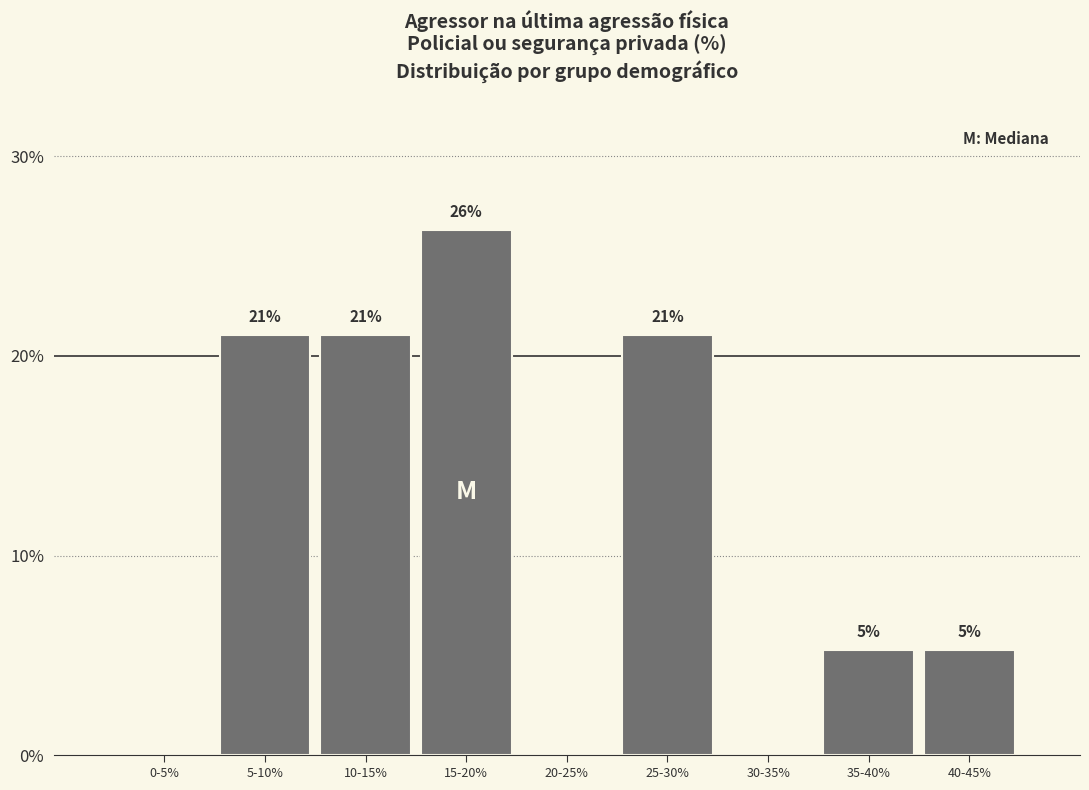

At which category does the chart reach its peak across all series?

15-20%